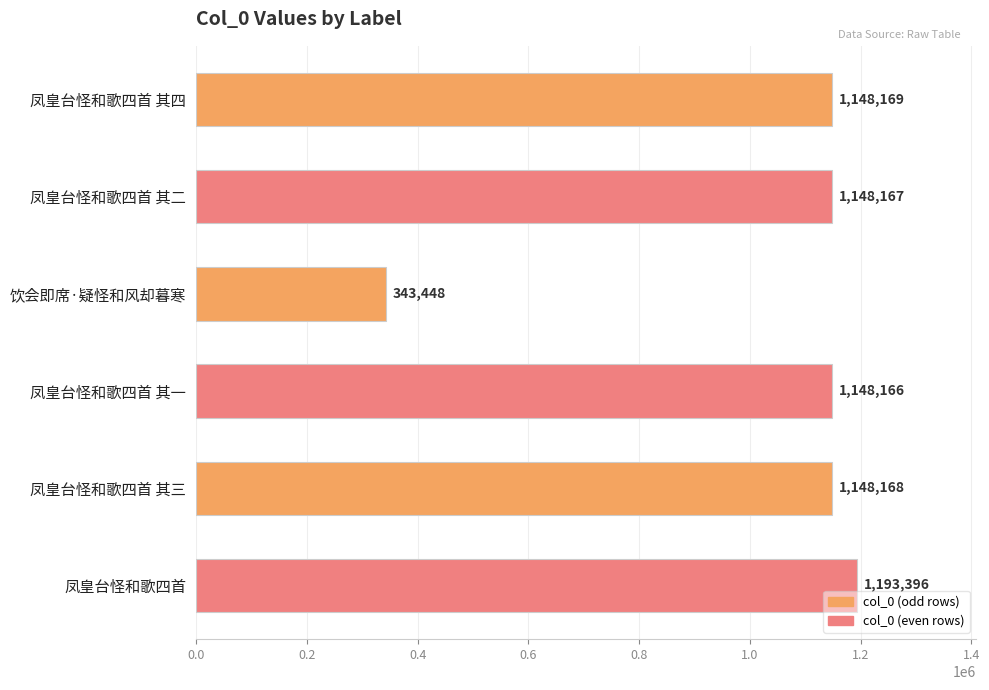

What position from the bottom is 凤皇台怪和歌四首 其四?

6